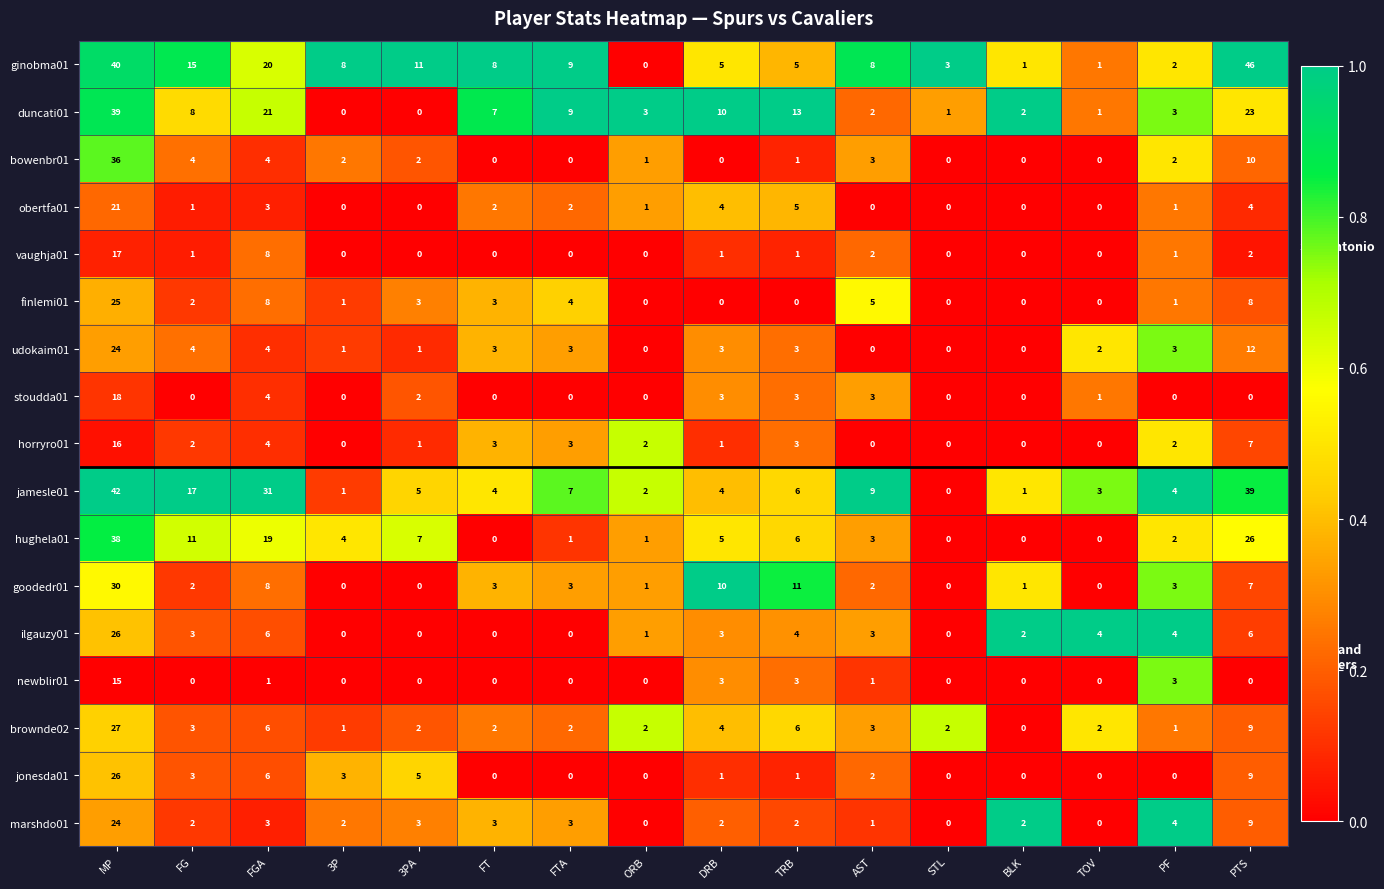

What is the sum of the ginobma01 values at PF and AST?

10